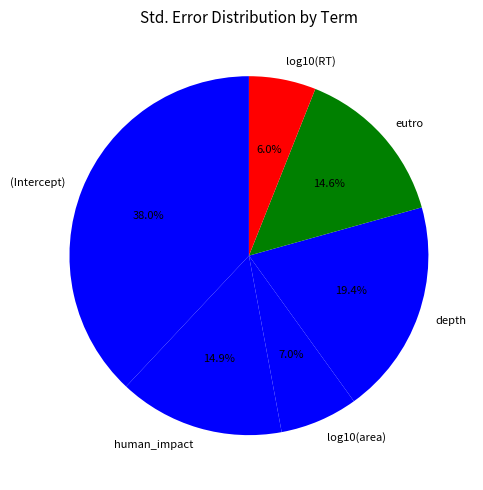

What percentage is the log10(RT) slice, to the nearest percent?

6%